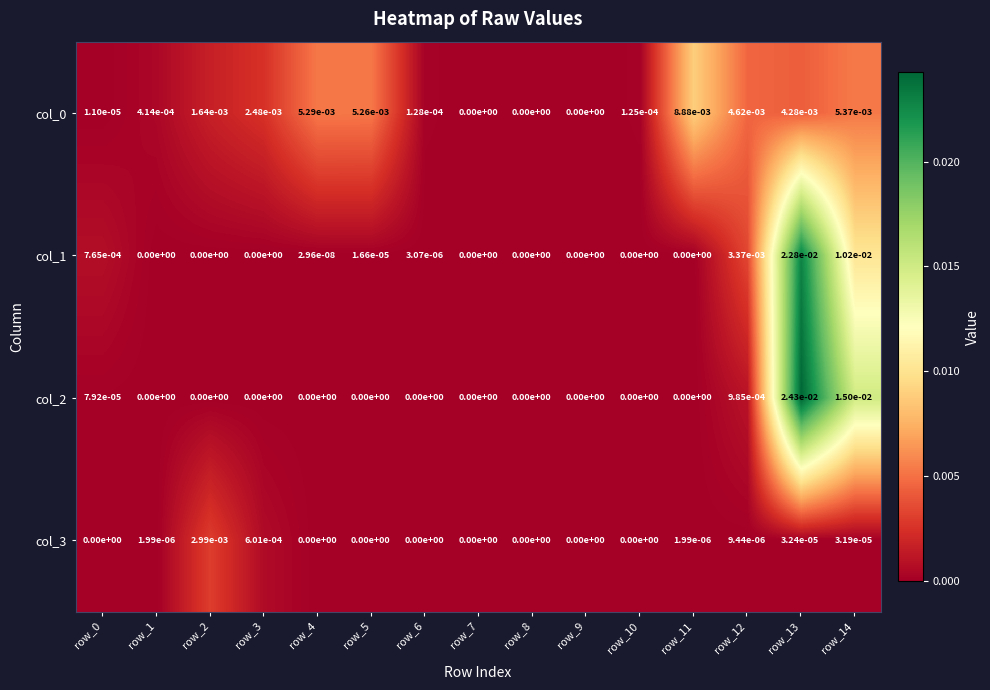

The col_3 series shows 0.0 at row_5. True or false?

True